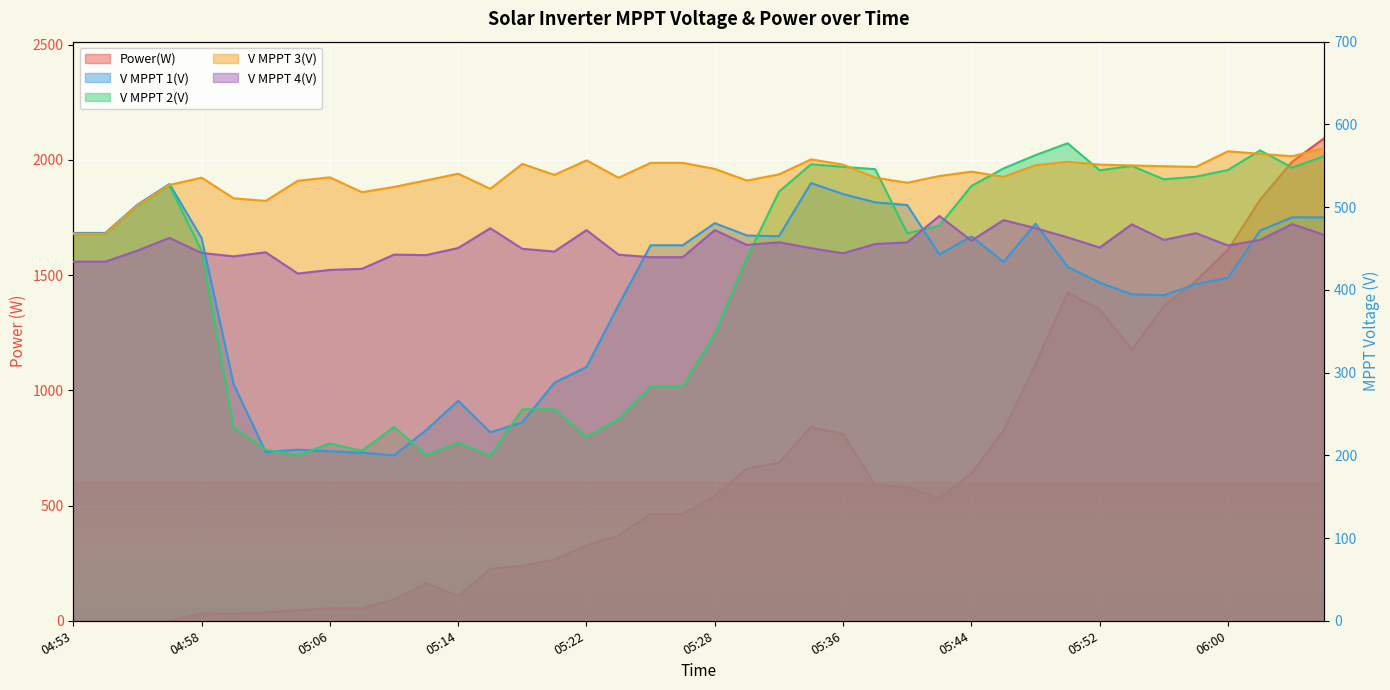

What value does the V MPPT 4(V) series have at 05:54?

479.2